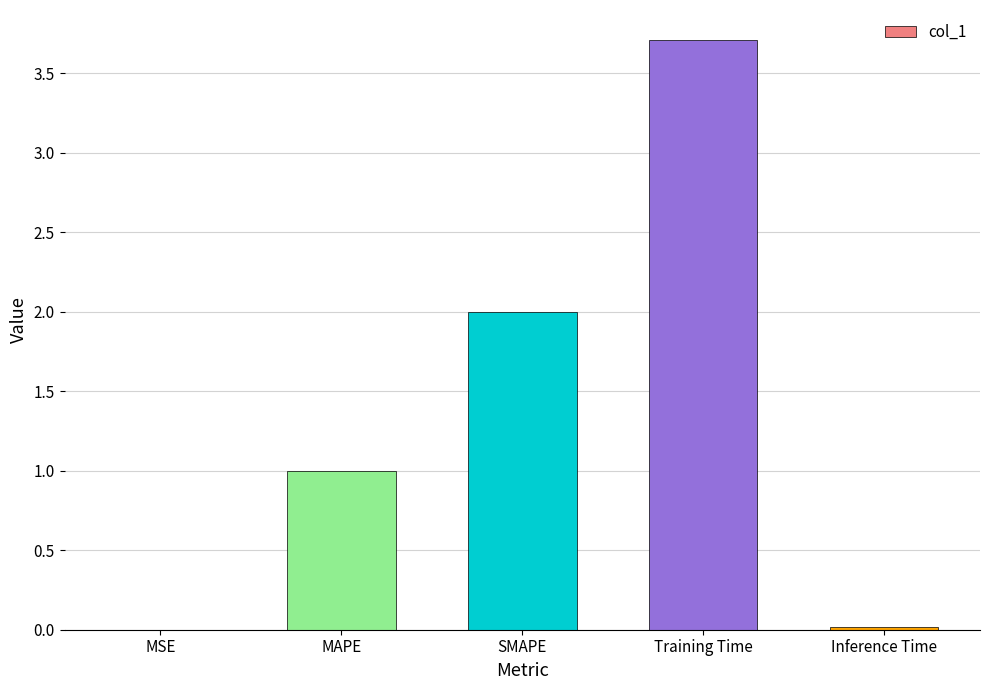

Between MAPE and SMAPE, which is larger?

SMAPE